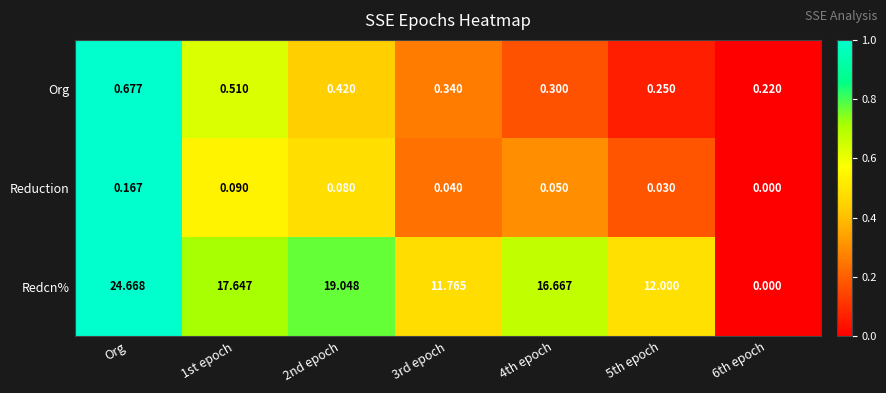

Count the number of categories in the chart.

7